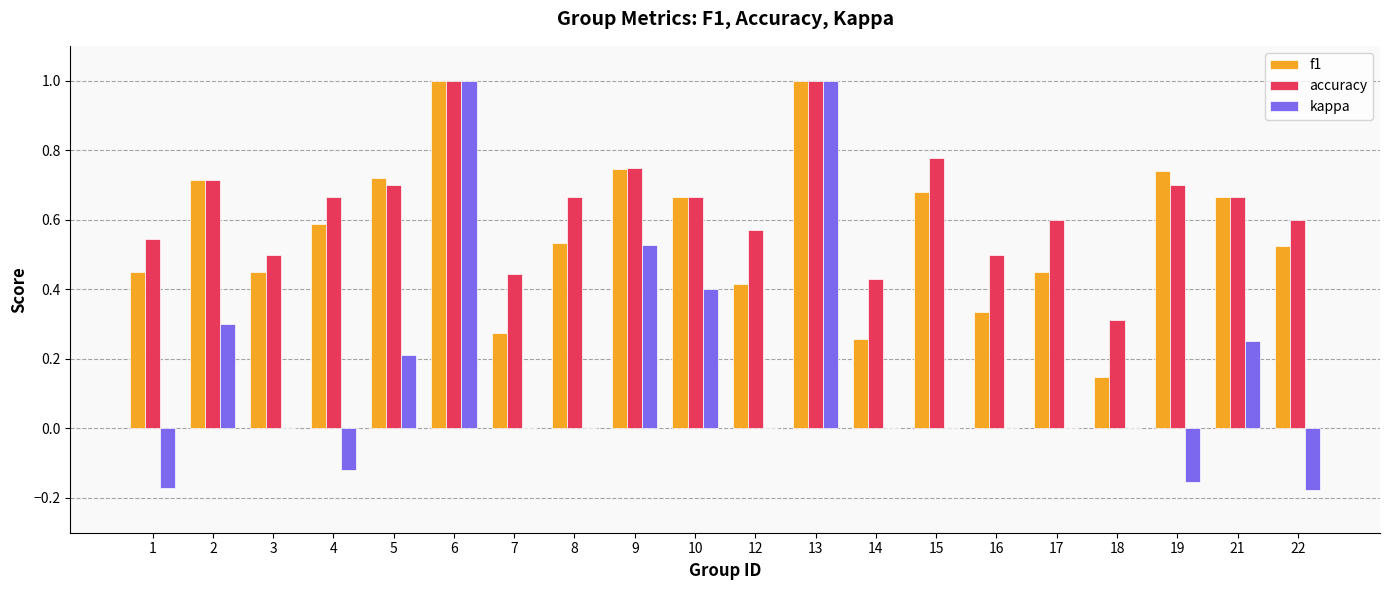

The kappa series shows -0.7 at 18. True or false?

False